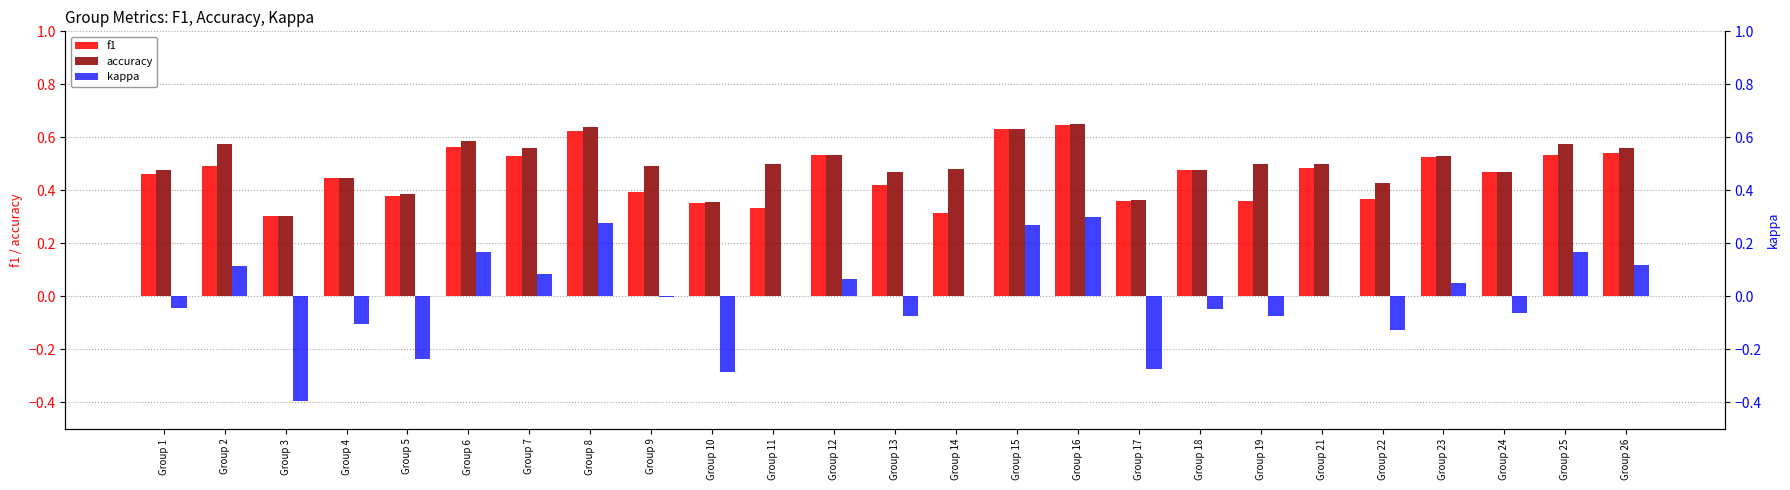

At which category is the sum across all series the highest?

Group 16